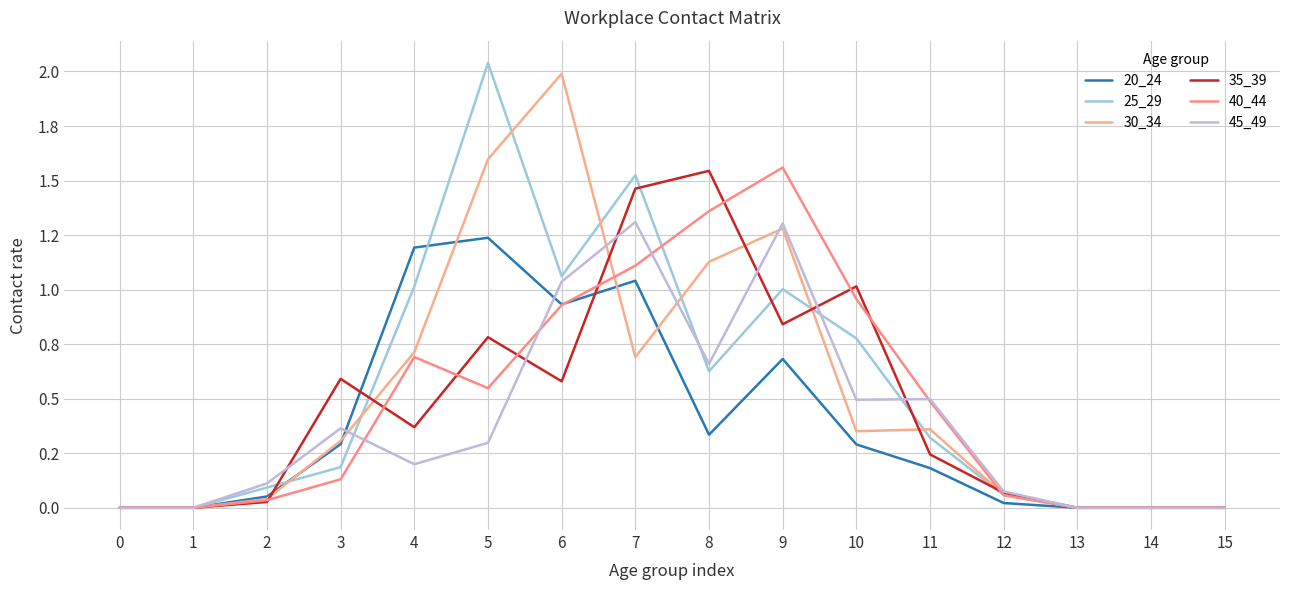

Does the chart display data point markers on the line(s)?

No